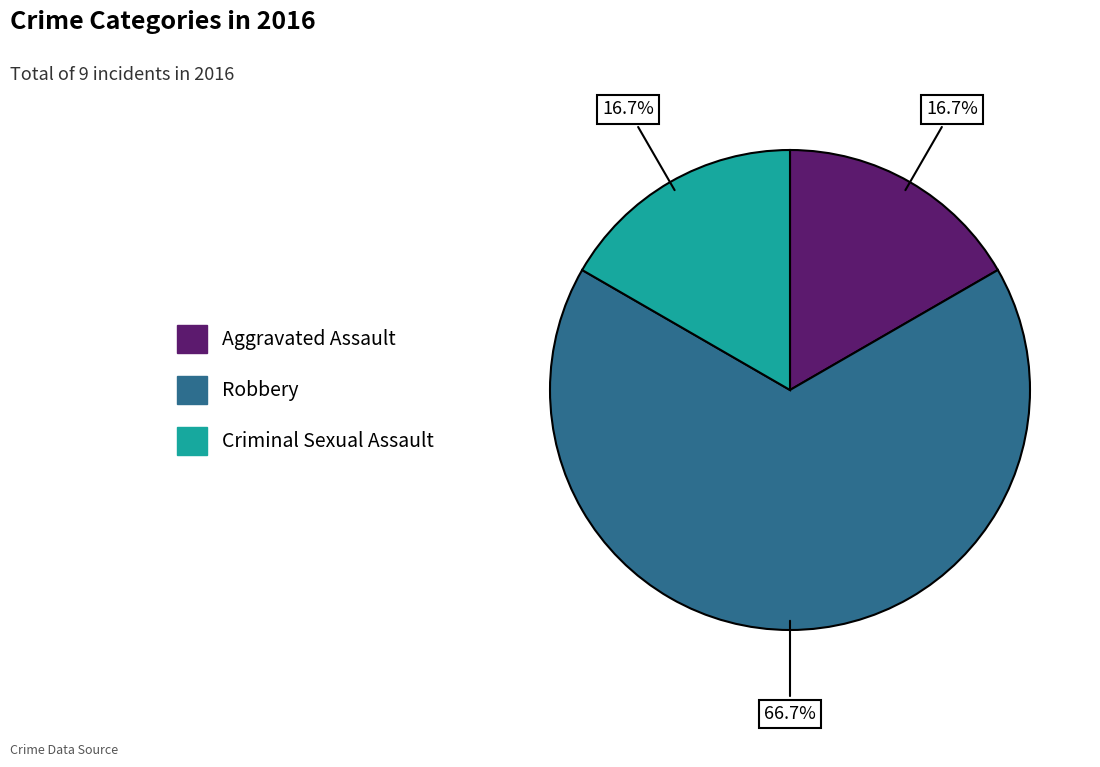

Which category has the biggest portion of the pie?

Robbery